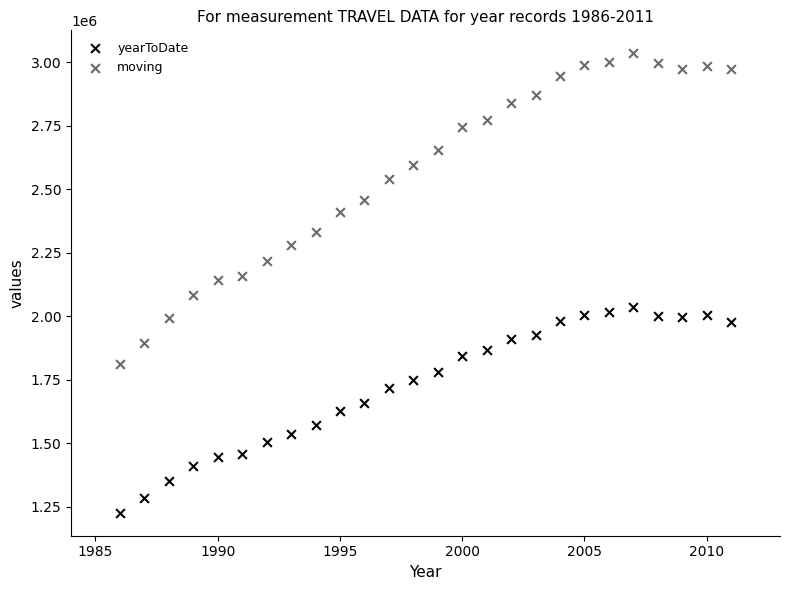

Across all data points, what is the range of Y values (max minus min)?

1808495